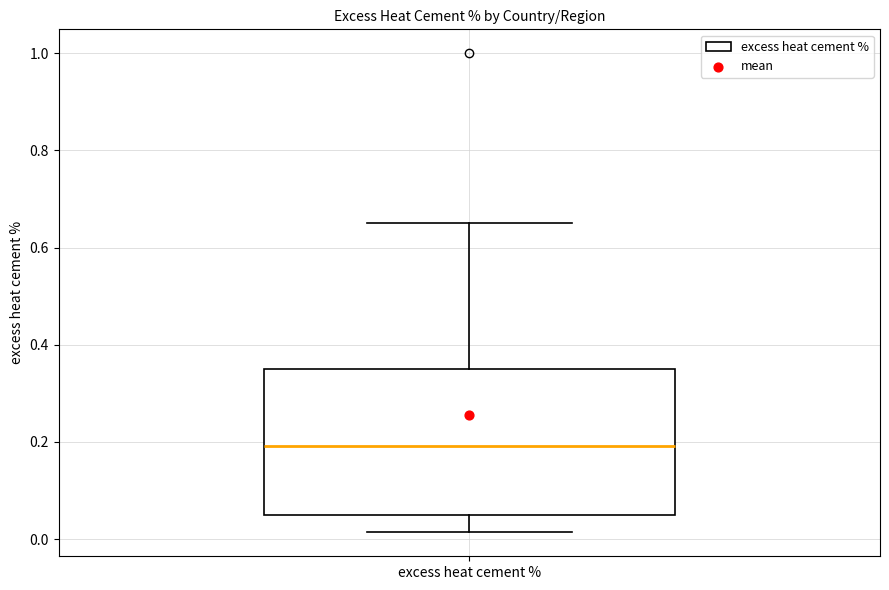

Transcribe this box plot: give where the median line is, the range the box spans, and where the two whiskers end, as read against the y-axis. The values are not printed on the chart, so give them approximately, as read against the axis.

median 0.20, box 0.04 to 0.34, whiskers 0.02 to 0.66